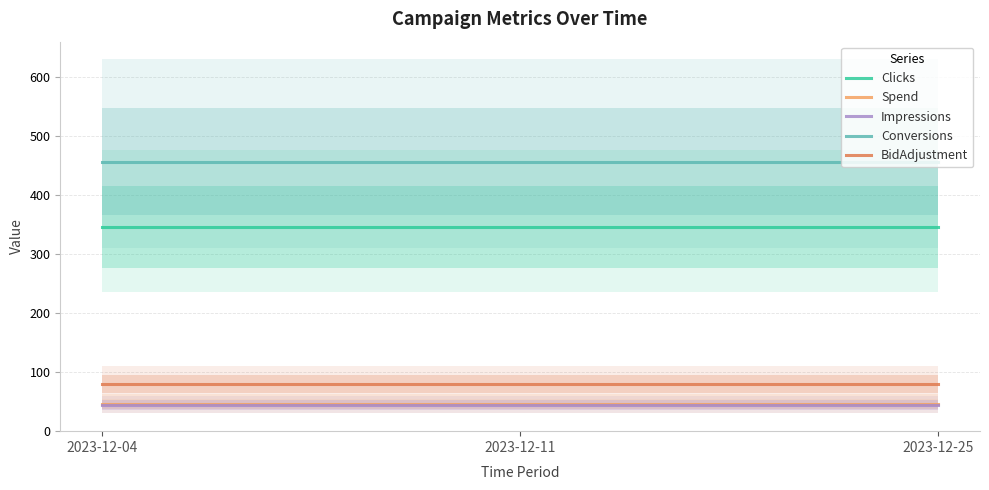

How many series are shown in this chart?

5